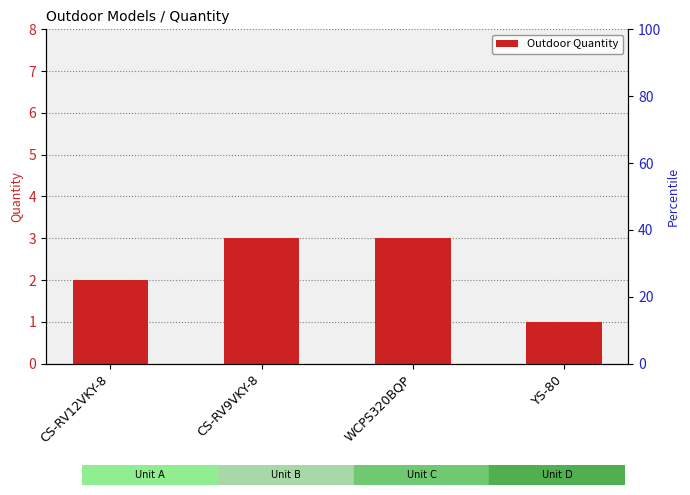

Reading left to right, transcribe all the data shown in this chart.

CS-RV12VKY-8=2	CS-RV9VKY-8=3	WCPS320BQP=3	YS-80=1